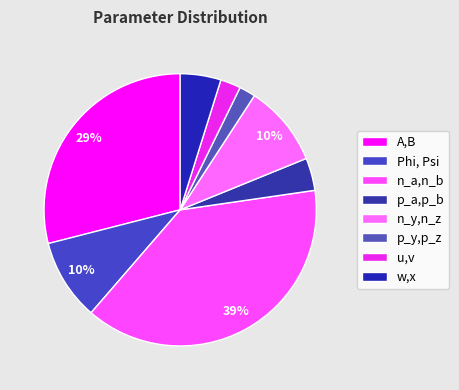

Do p_a,p_b and p_y,p_z together represent more than half of the pie?

No